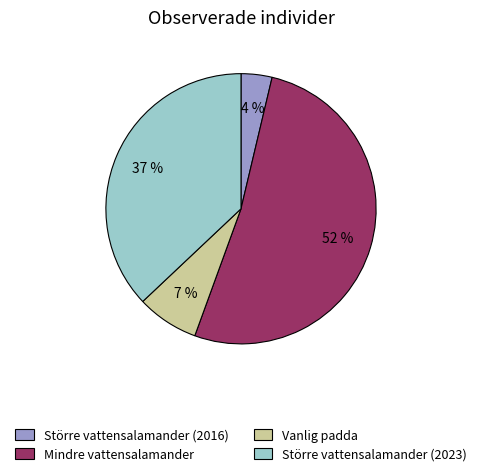

What is the smallest slice in the pie chart?

Större vattensalamander (2016)